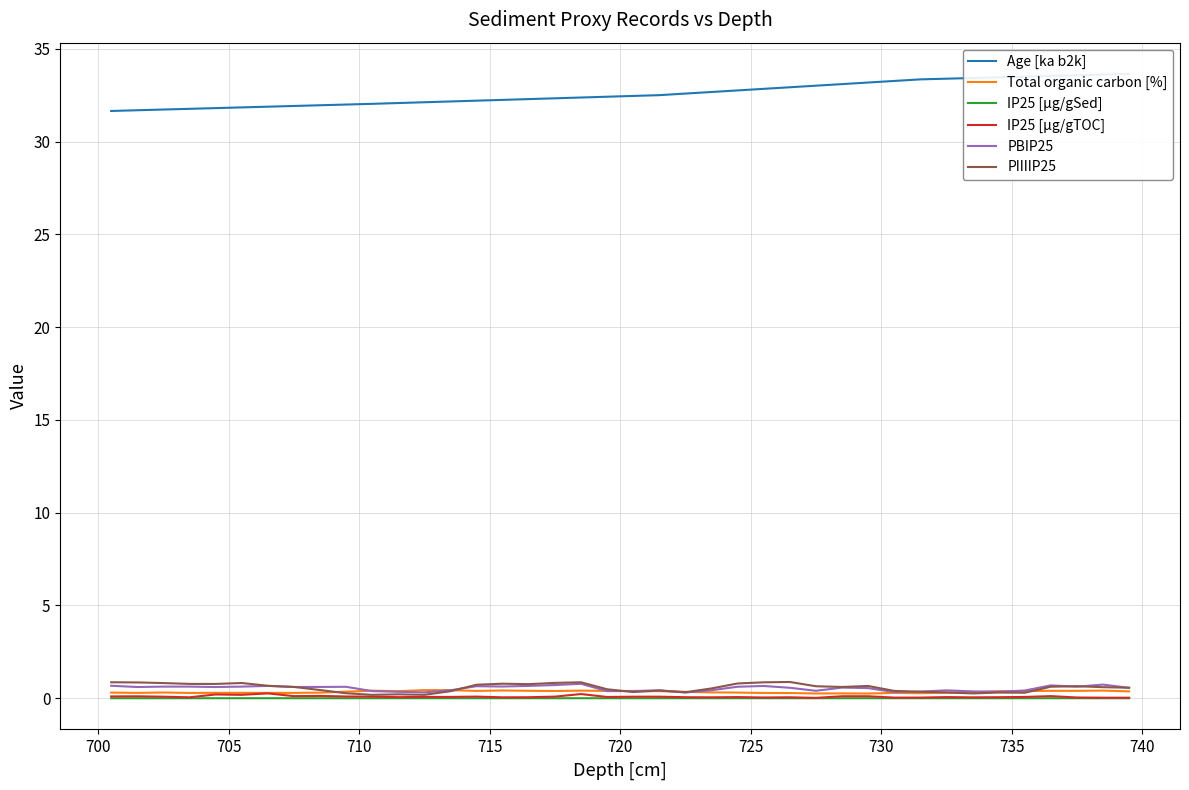

What is the highest value of the PIIIIP25 series?

0.9